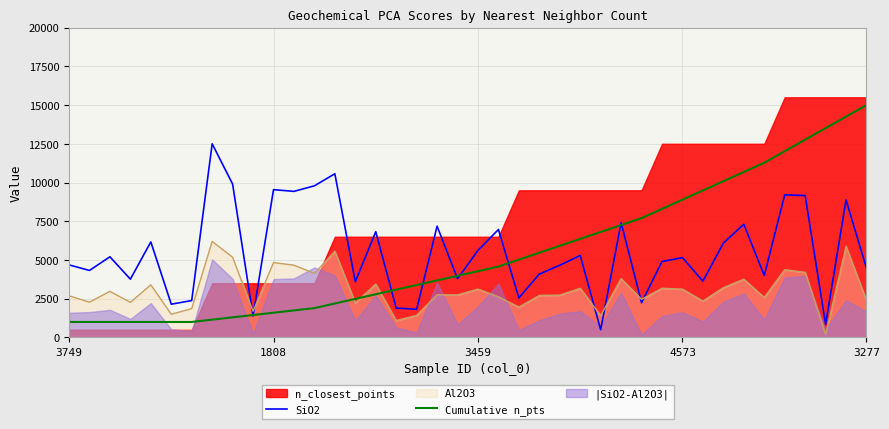

True or false: Al2O3 and SiO2 intersect in this chart.

True